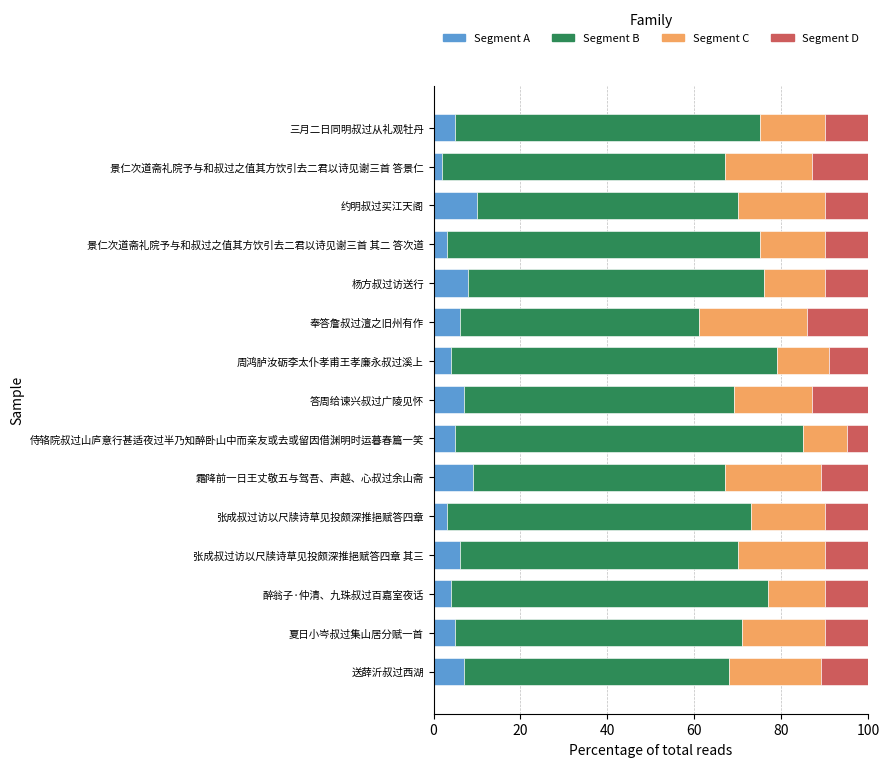

How many data points does each series have?

15